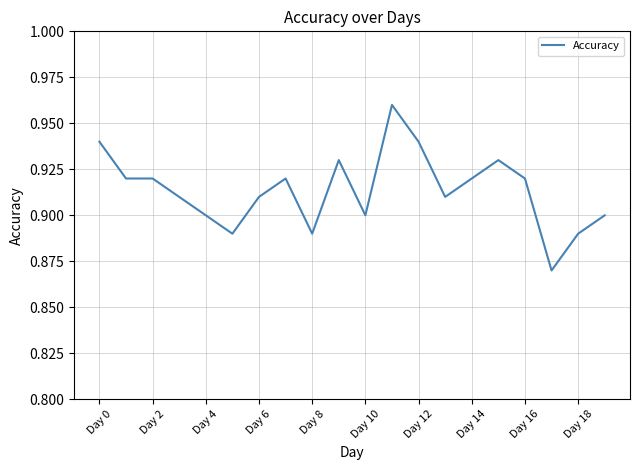

How many lines are shown in the chart?

1